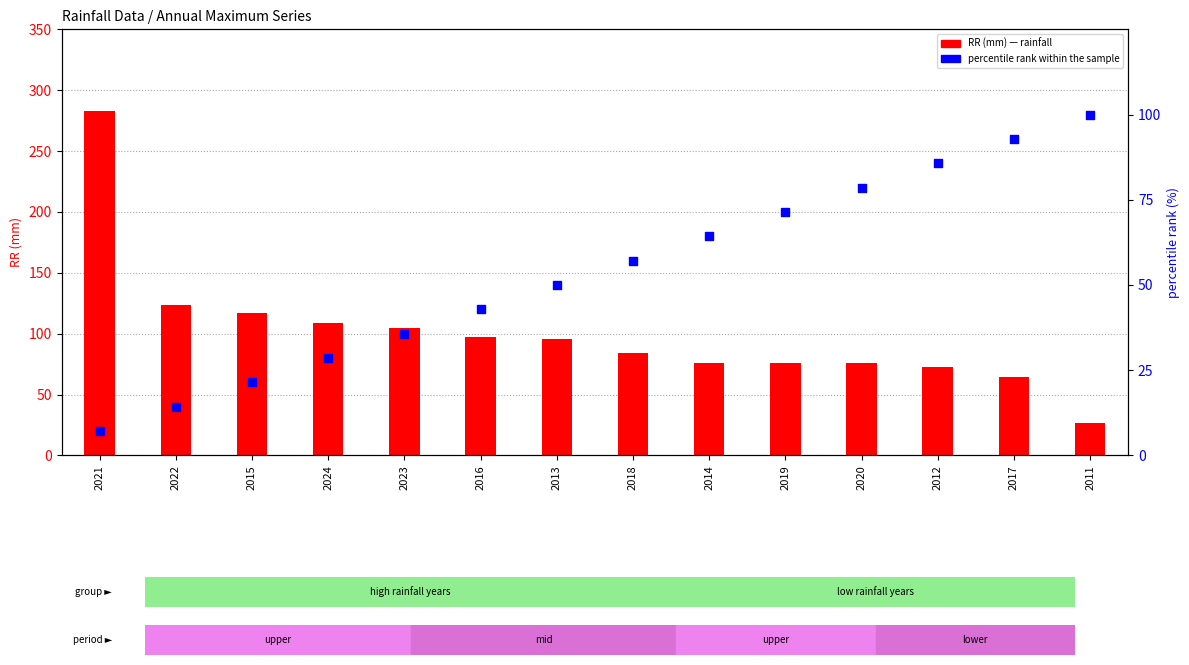

At which category is the sum across all series the highest?

2021